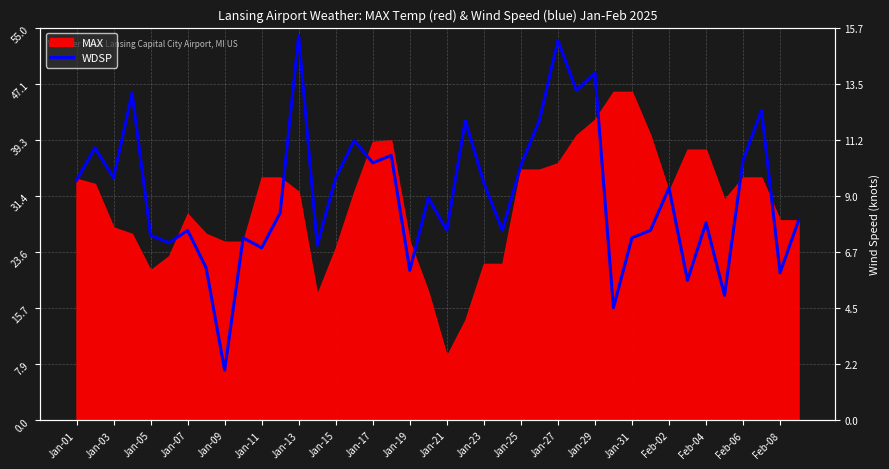

How many lines are shown in the chart?

1